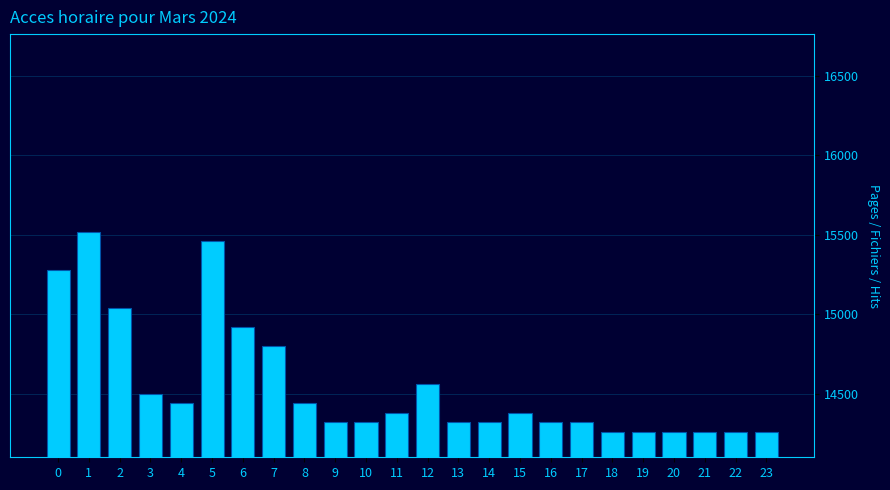

Reading right to left, transcribe all the data shown in this chart.

23=14260	22=14260	21=14260	20=14260	19=14260	18=14260	17=14320	16=14320	15=14380	14=14320	13=14320	12=14560	11=14380	10=14320	9=14320	8=14440	7=14800	6=14920	5=15460	4=14440	3=14500	2=15040	1=15520	0=15280